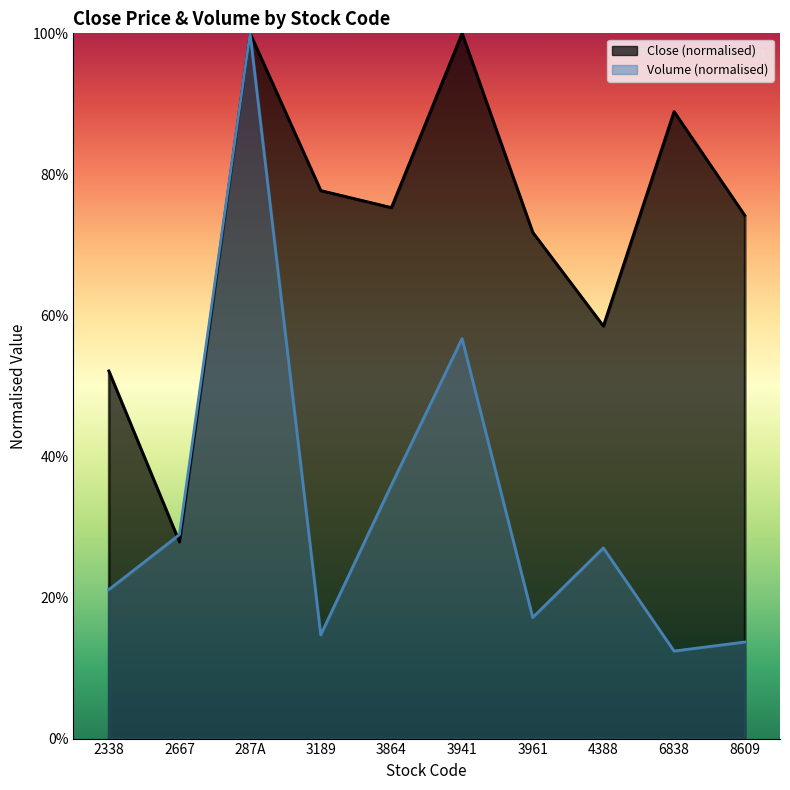

What is the label of the 4th point from the right?

3961